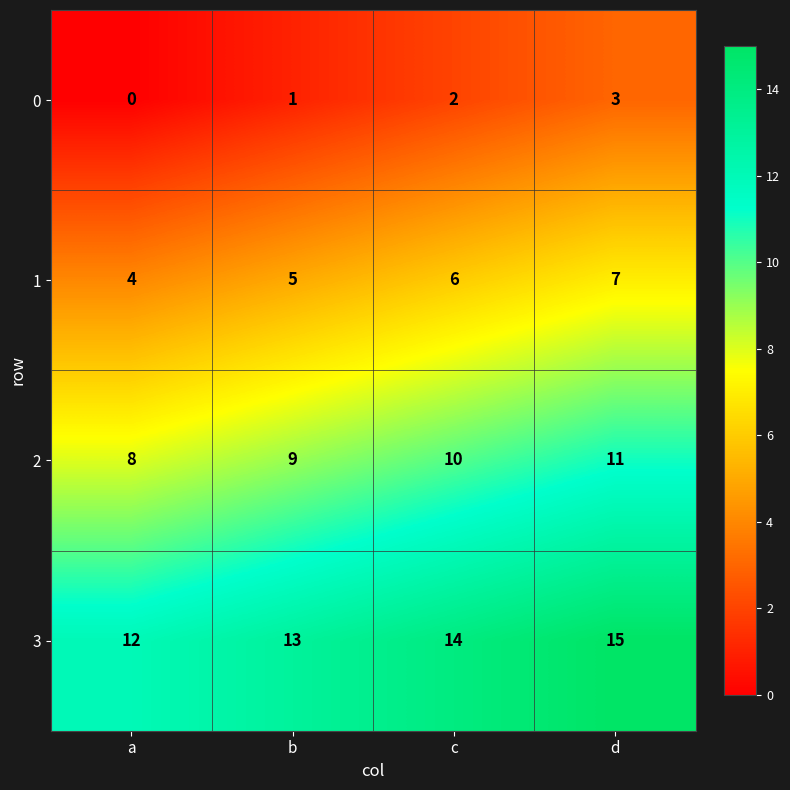

True or false: 2 has a value of 11 at d.

True